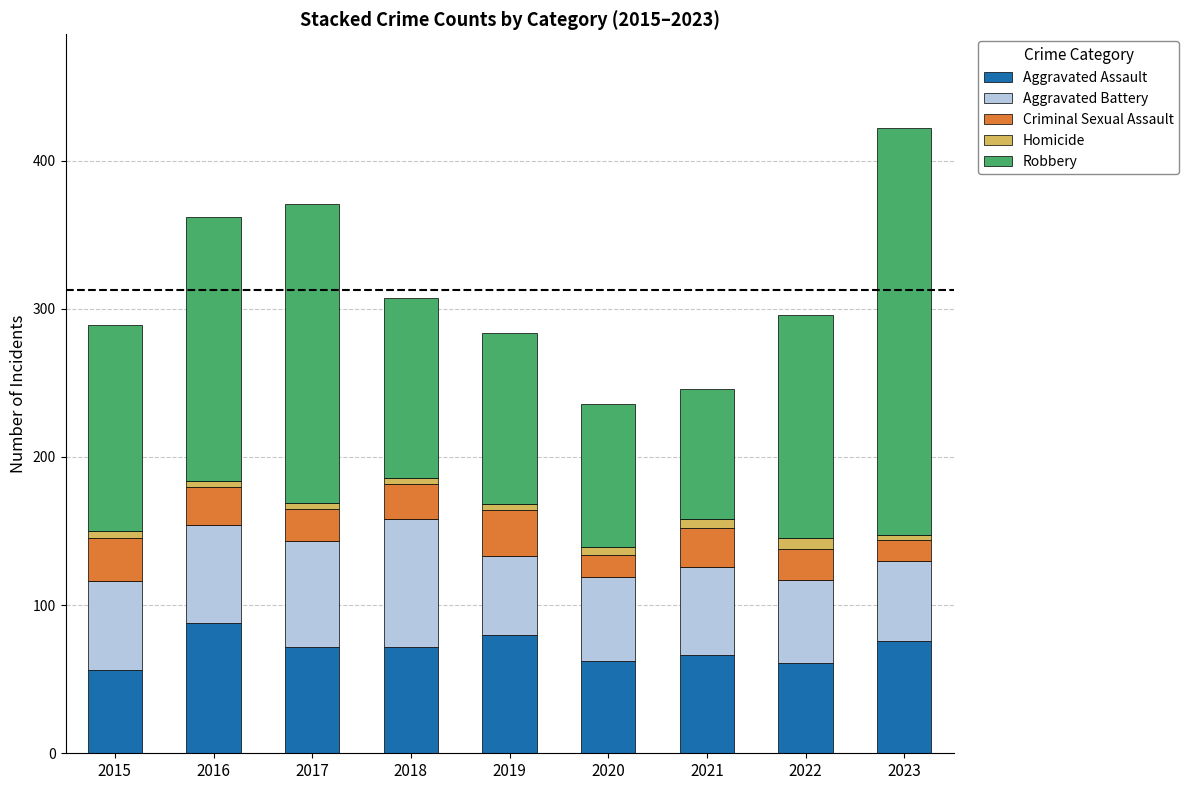

What is the lowest value of the Aggravated Assault series?

56